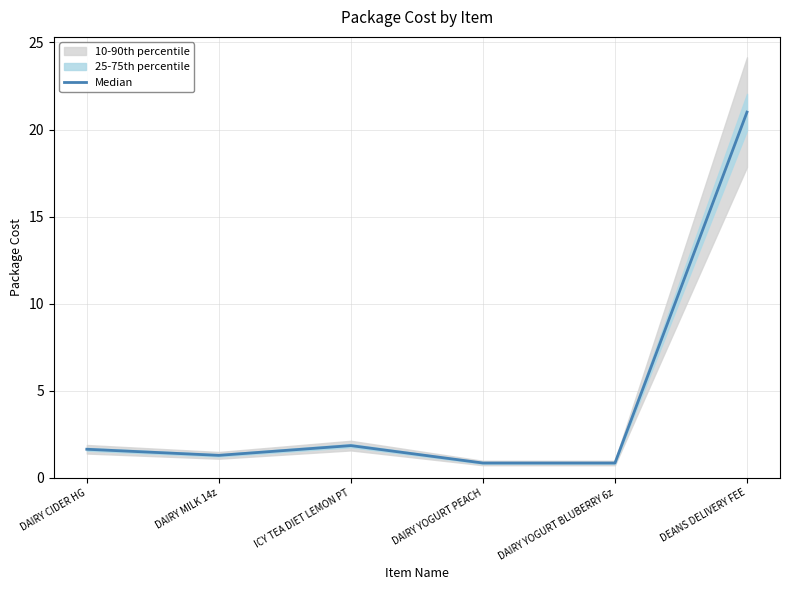

List the labels in order of value, largest first.

DEANS DELIVERY FEE, ICY TEA DIET LEMON PT, DAIRY CIDER HG, DAIRY MILK 14z, DAIRY YOGURT PEACH, DAIRY YOGURT BLUBERRY 6z